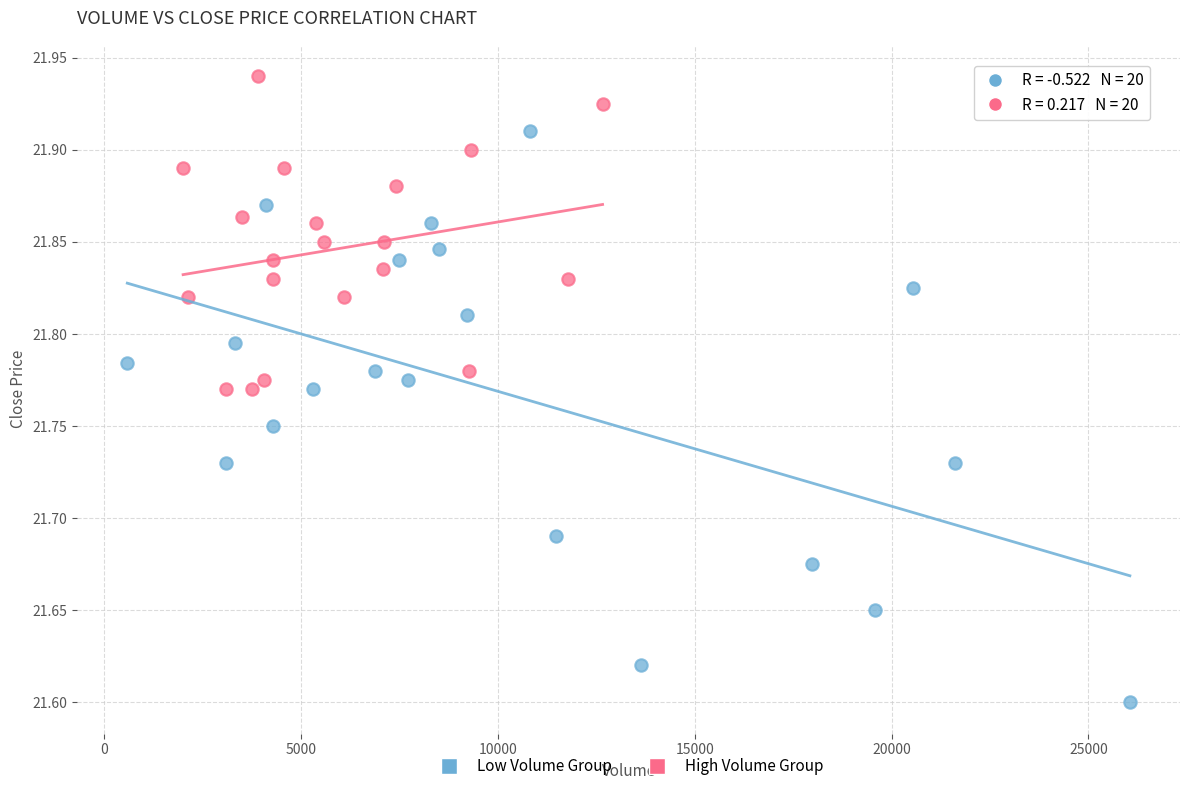

Which series has the largest Y range (max minus min)?

Low Volume Group